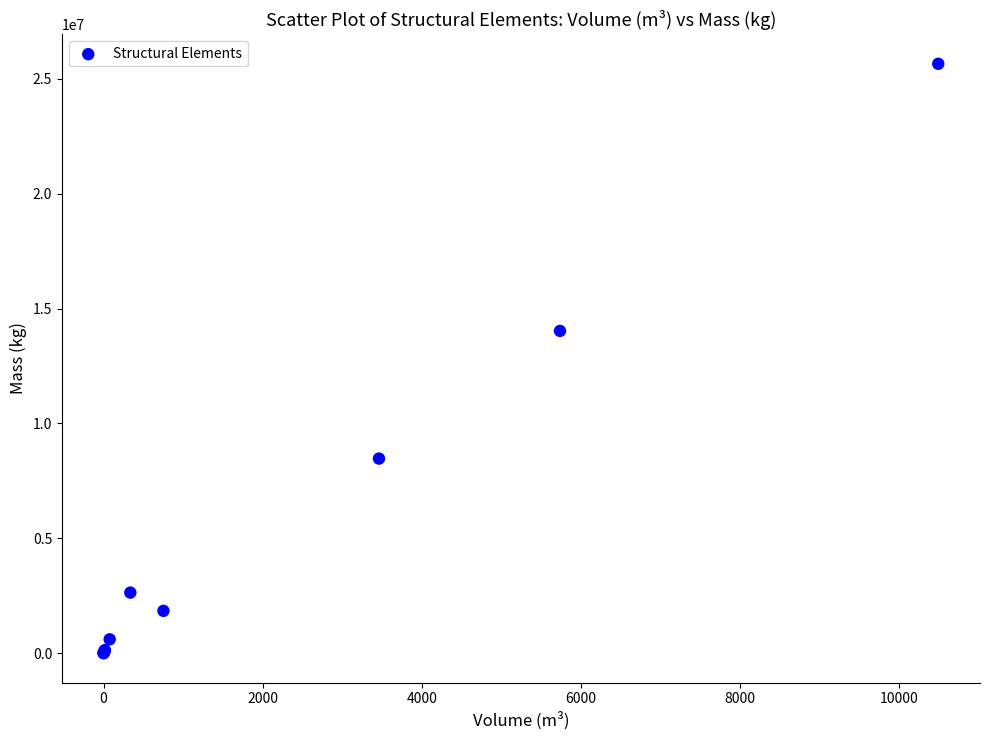

What Y value in the scatter plot is closest to 12828418?

14027498.8